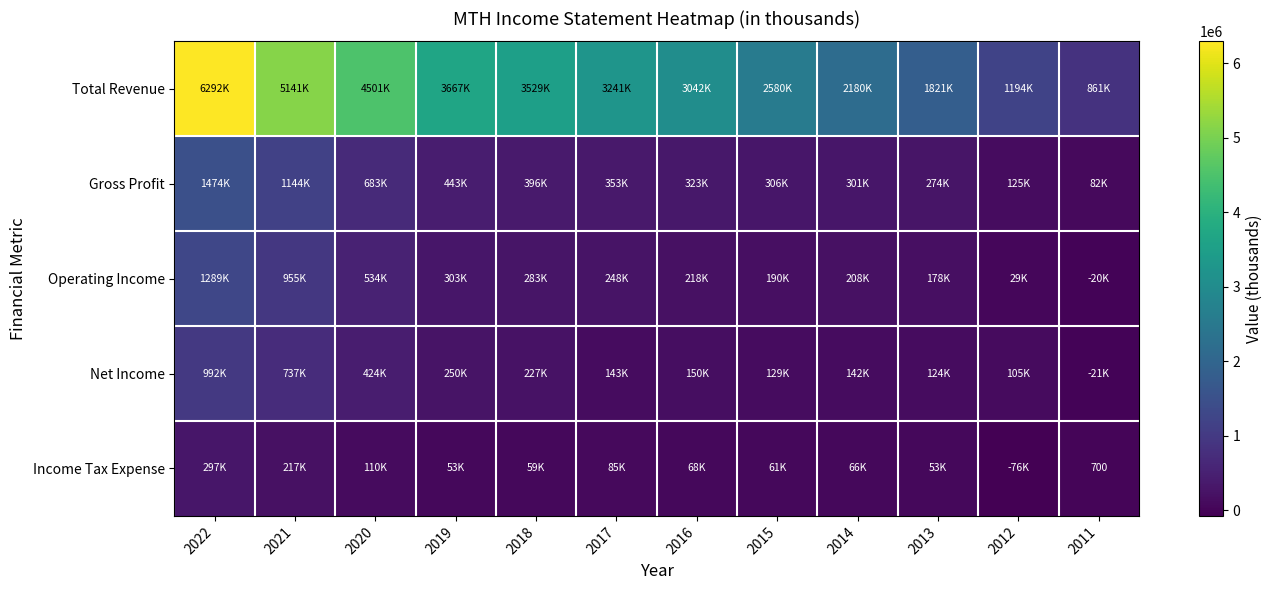

Is it true that Income Tax Expense equals 700 at 2011?

True